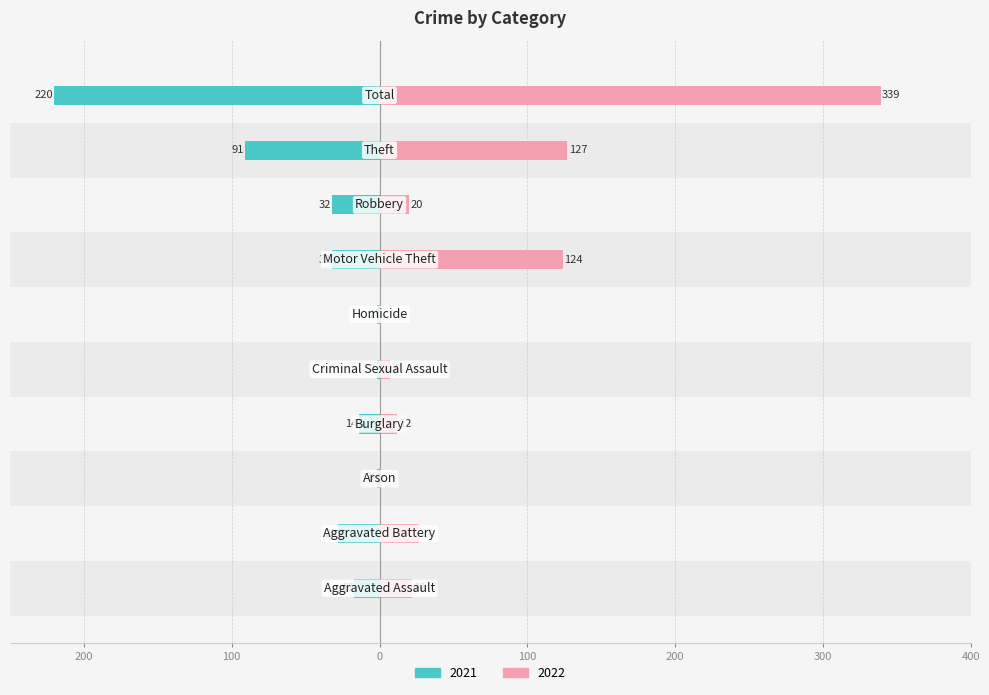

How many bars are there in each group?

2